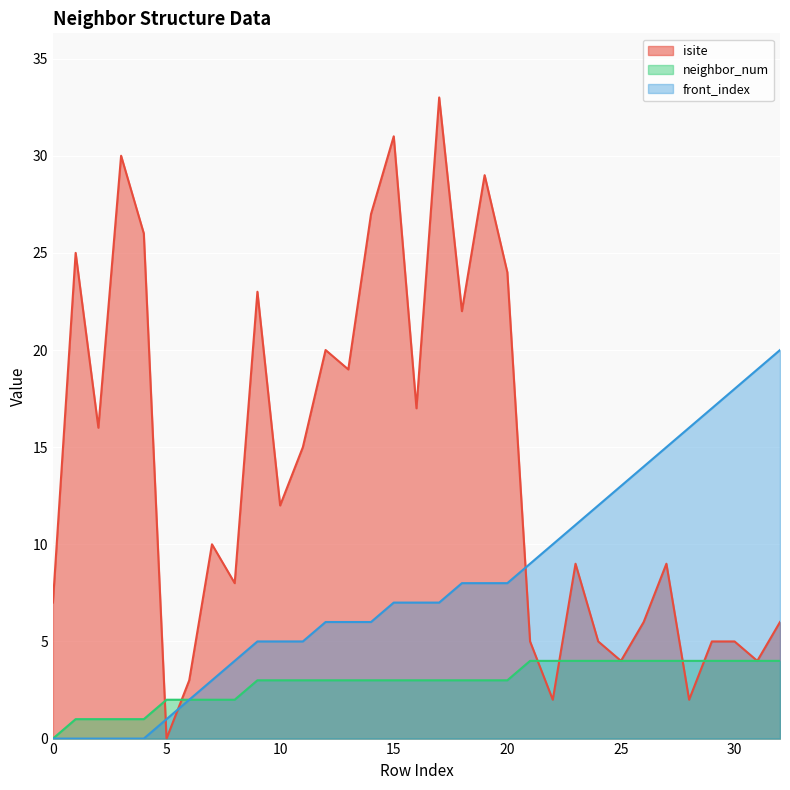

Reading left to right, extract all data points from this chart.

isite: 0=7	1=25	2=16	3=30	4=26	5=0	6=3	7=10	8=8	9=23	10=12	11=15	12=20	13=19	14=27	15=31	16=17	17=33	18=22	19=29	20=24	21=5	22=2	23=9	24=5	25=4	26=6	27=9	28=2	29=5	30=5	31=4	32=6
neighbor_num: 0=0	1=1	2=1	3=1	4=1	5=2	6=2	7=2	8=2	9=3	10=3	11=3	12=3	13=3	14=3	15=3	16=3	17=3	18=3	19=3	20=3	21=4	22=4	23=4	24=4	25=4	26=4	27=4	28=4	29=4	30=4	31=4	32=4
front_index: 0=0	1=0	2=0	3=0	4=0	5=1	6=2	7=3	8=4	9=5	10=5	11=5	12=6	13=6	14=6	15=7	16=7	17=7	18=8	19=8	20=8	21=9	22=10	23=11	24=12	25=13	26=14	27=15	28=16	29=17	30=18	31=19	32=20